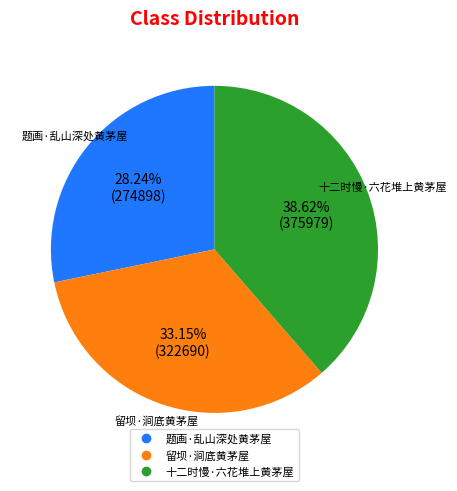

Is there any slice that represents more than half of the pie?

No